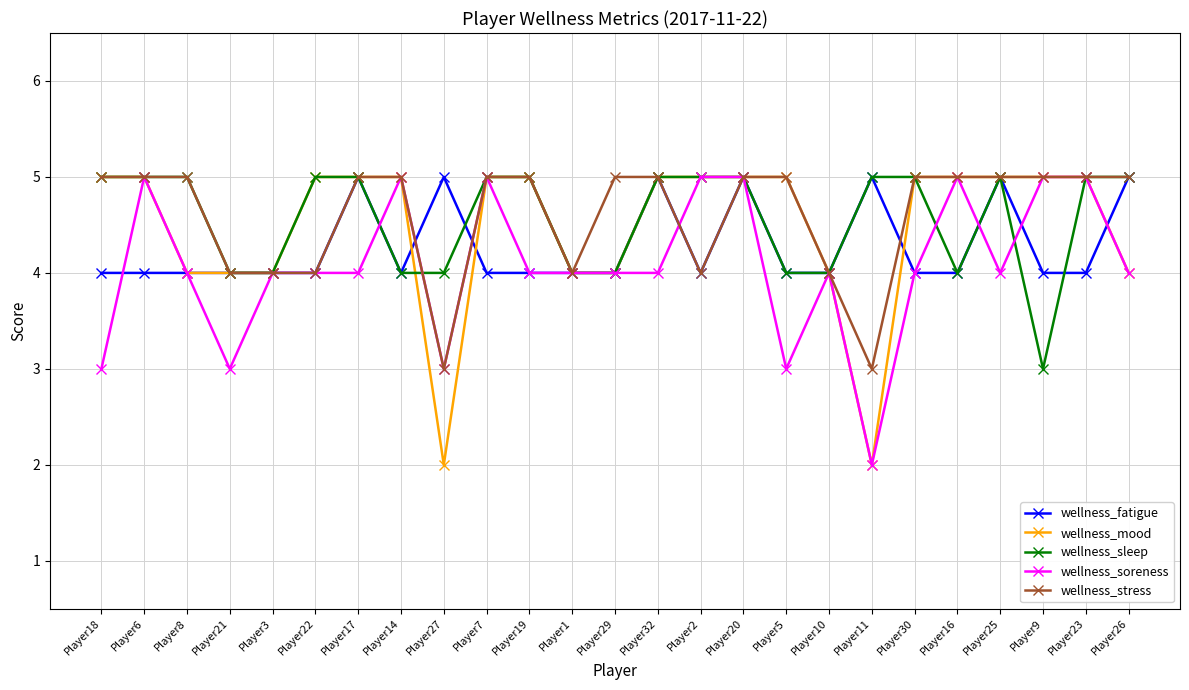

The wellness_soreness series shows 4 at Player1. True or false?

True